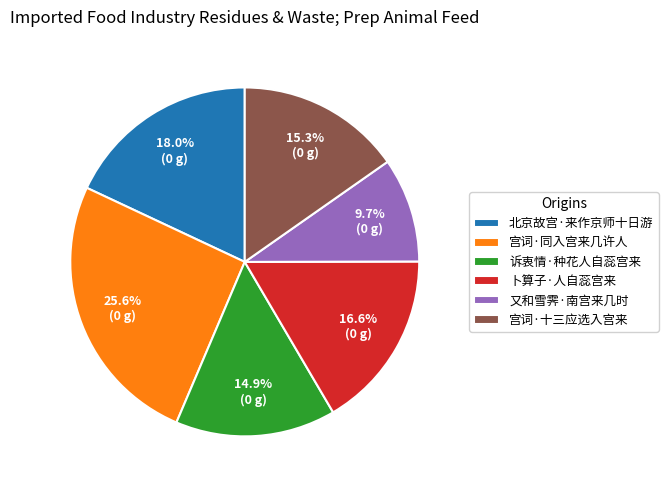

To the nearest percent, what portion does 又和雪霁·南宫来几时 represent?

10%